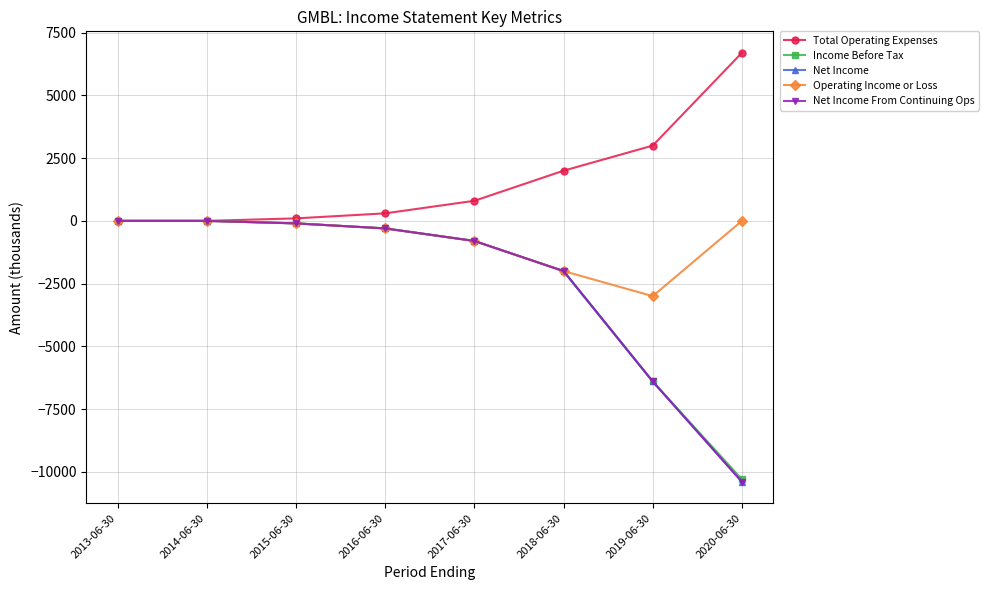

Does the chart have visible grid lines?

Yes